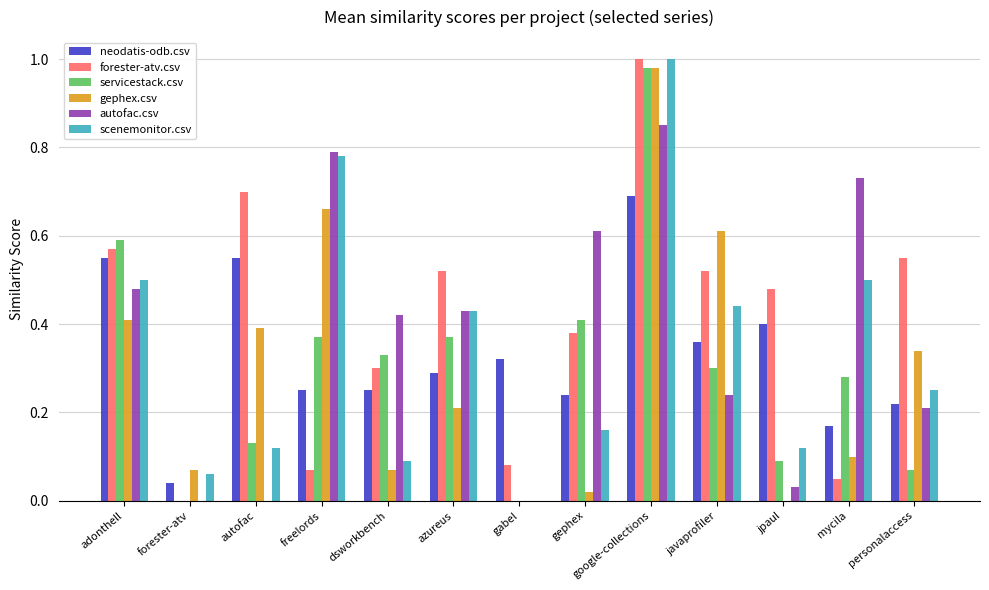

At which label does scenemonitor.csv reach its peak?

google-collections